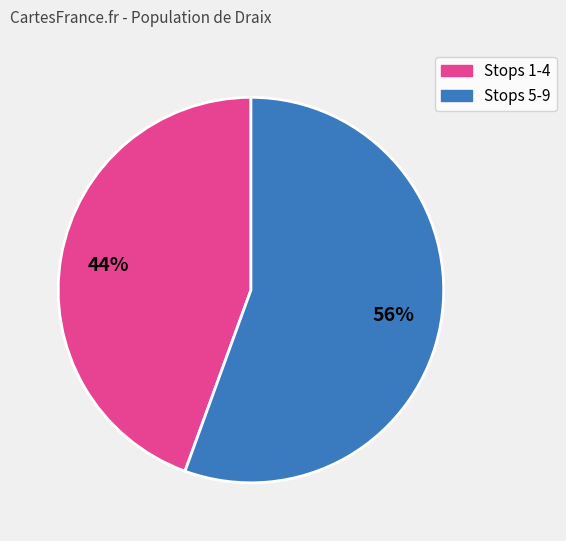

Is there any slice that represents more than half of the pie?

Yes